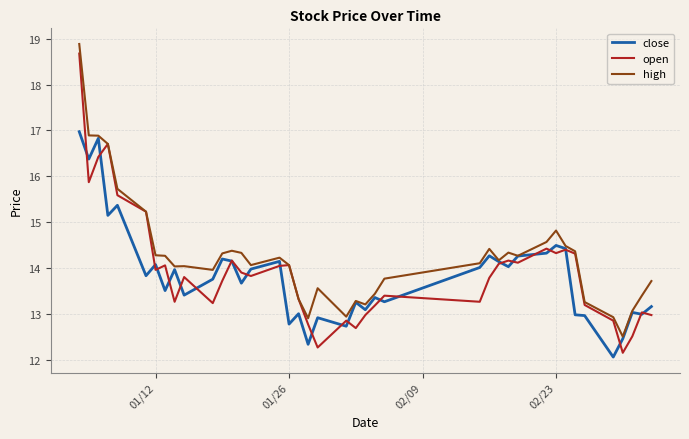

Which series has the largest total across all categories?

high